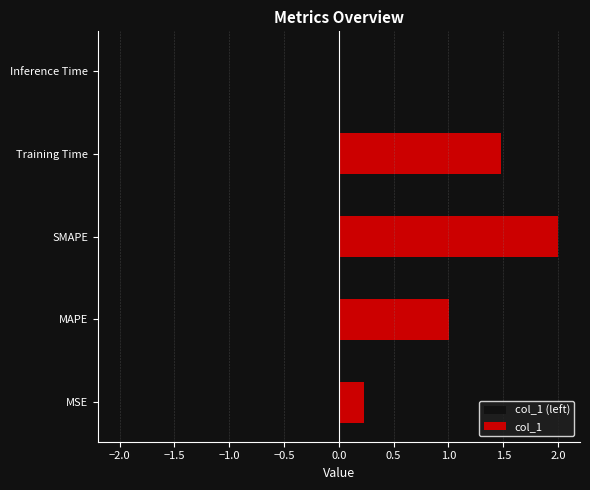

At which label does the data first exceed 1?

MAPE